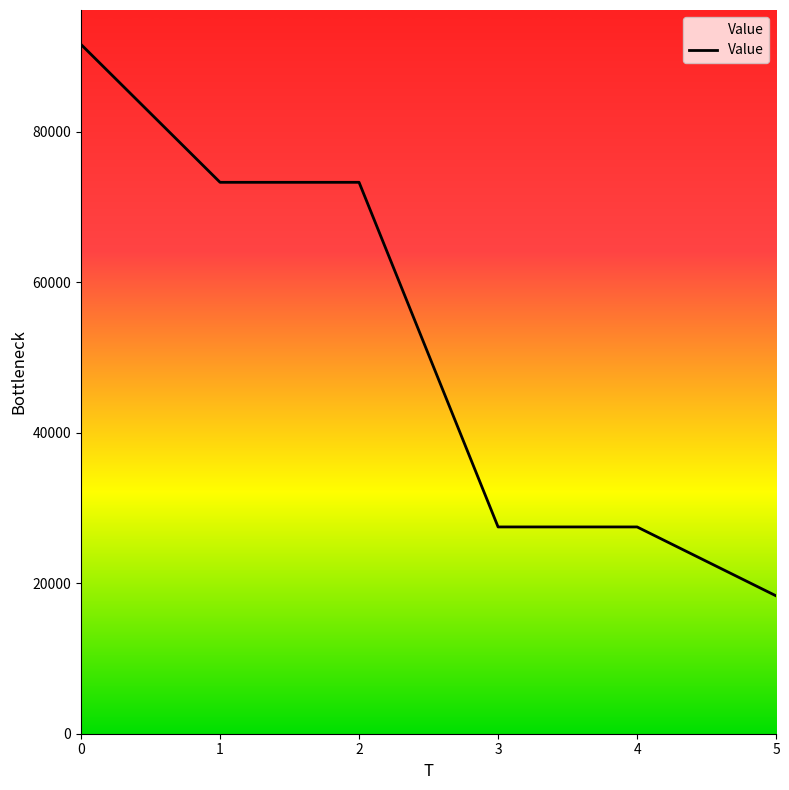

The value at 4 is 36895.4. True or false?

False